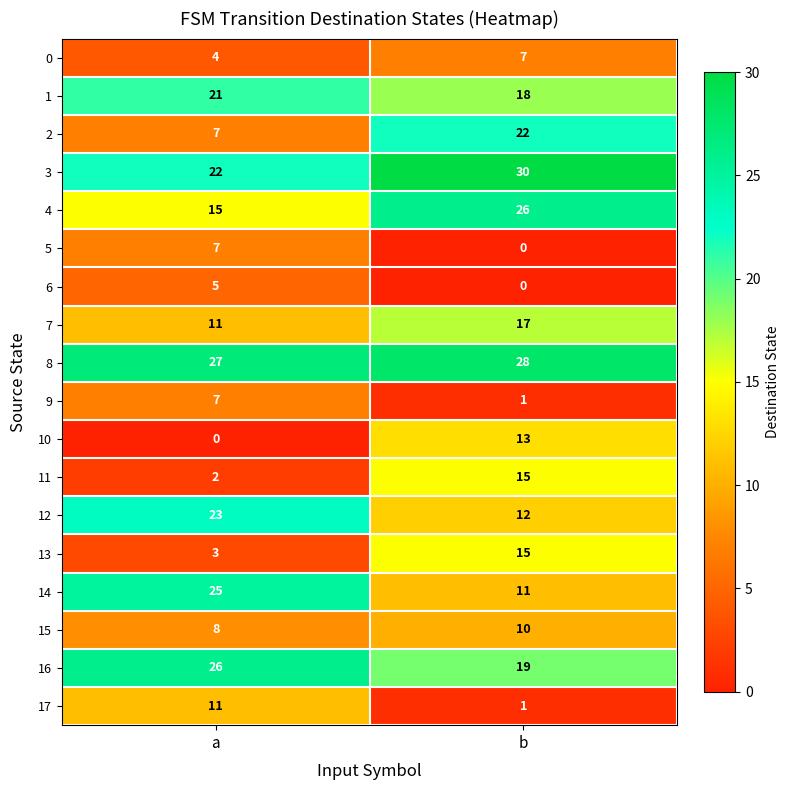

Which series changed the most between a and b?

2